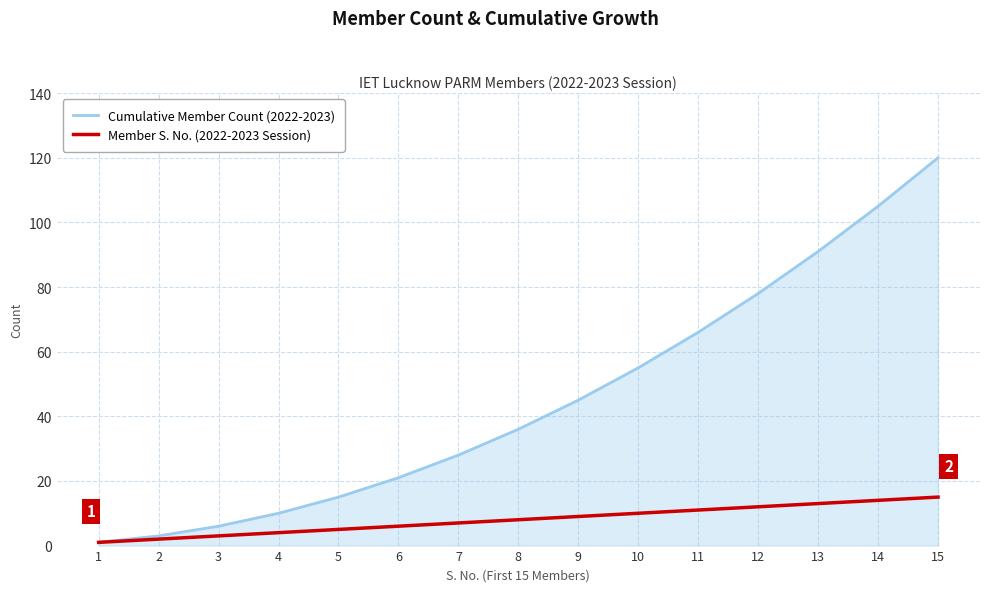

Count the number of data series in this chart.

2